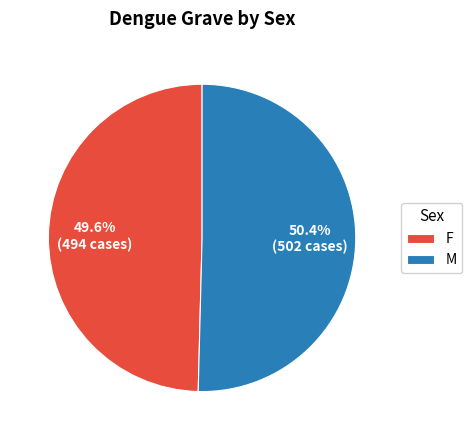

What is the ratio of the value at F to the value at M?

1.0